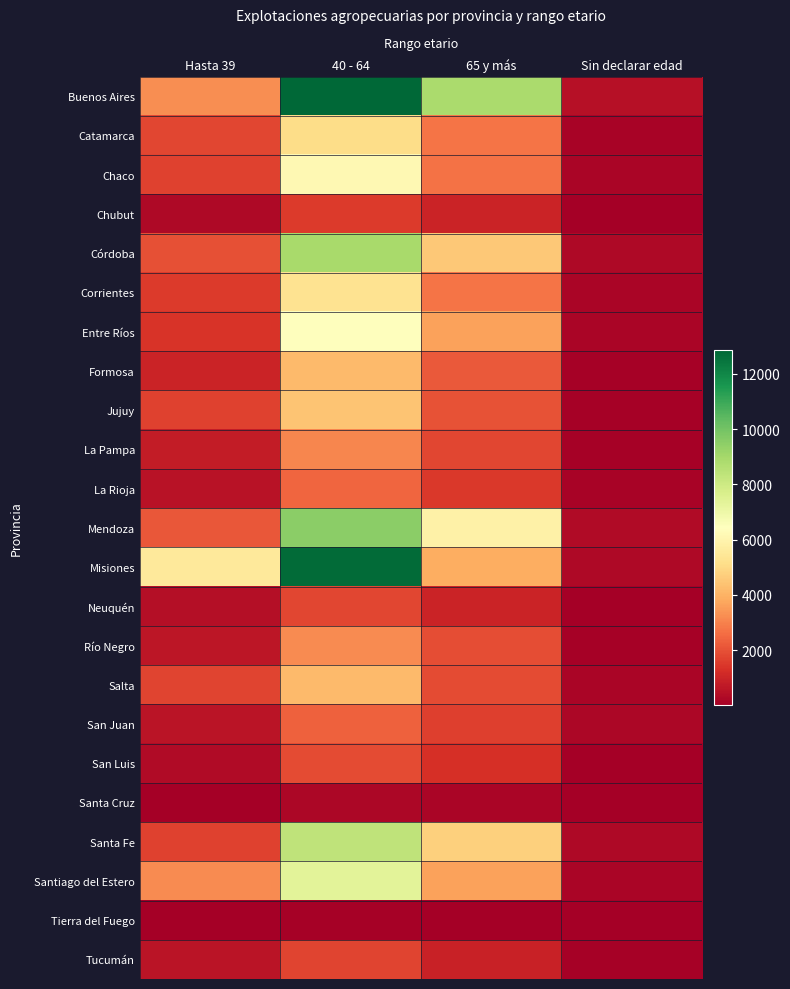

At Hasta 39, list the series in order from smallest to largest.

Tierra del Fuego, Santa Cruz, Chubut, San Luis, Neuquén, La Rioja, Tucumán, San Juan, Río Negro, La Pampa, Formosa, Entre Ríos, Corrientes, Santa Fe, Chaco, Jujuy, Salta, Catamarca, Córdoba, Mendoza, Santiago del Estero, Buenos Aires, Misiones